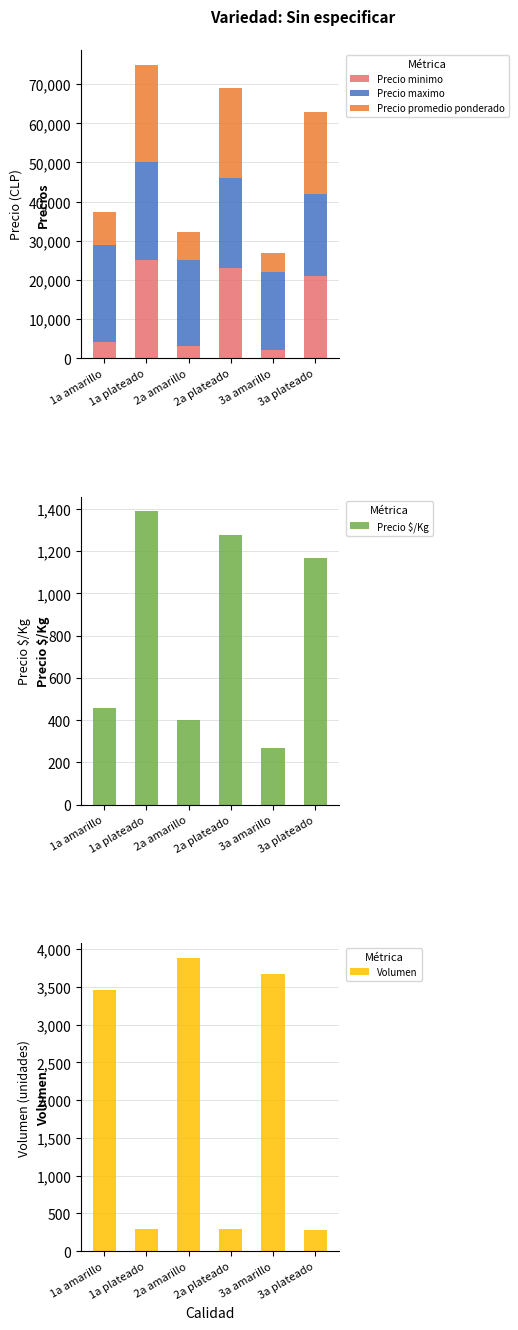

How many bars are there in total?

30